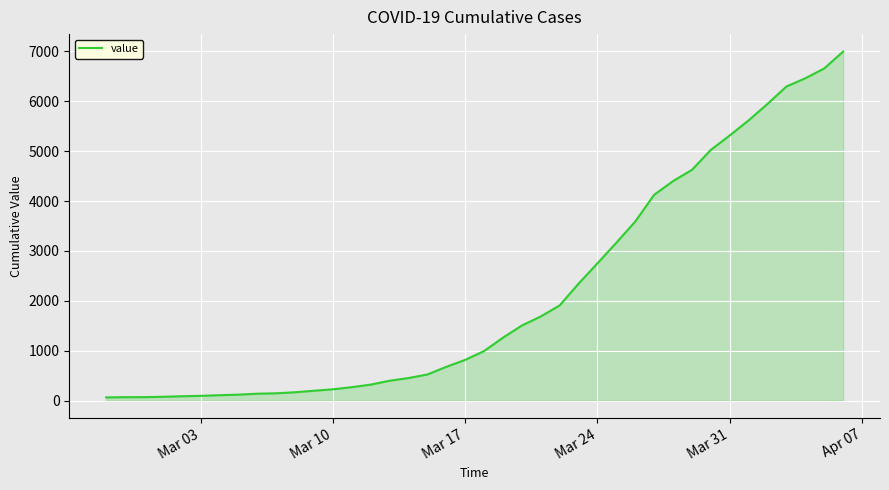

What is the maximum value shown in the chart?

6995